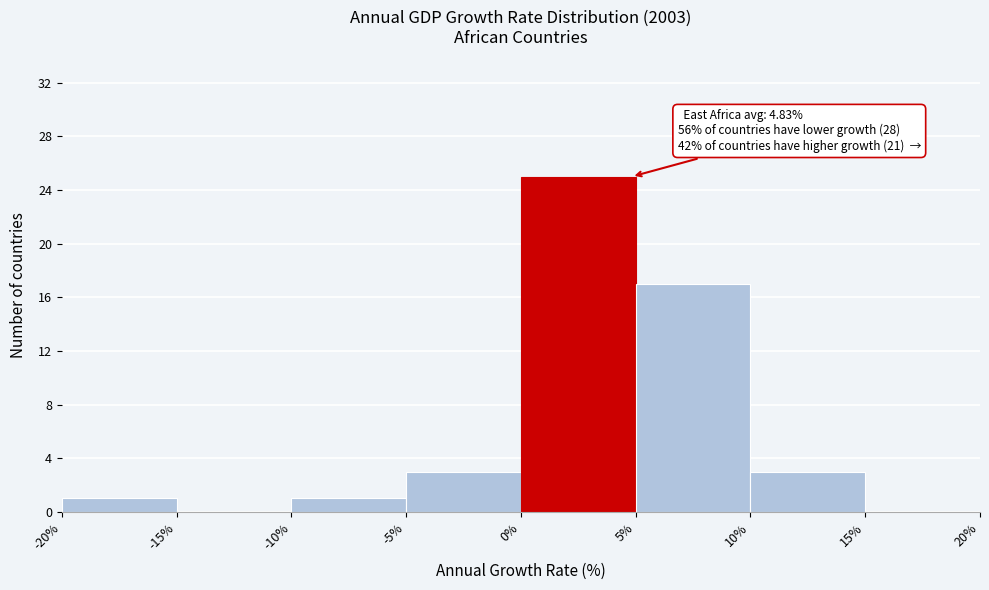

Over which range of the x-axis is the bar tallest?

0% to 5%